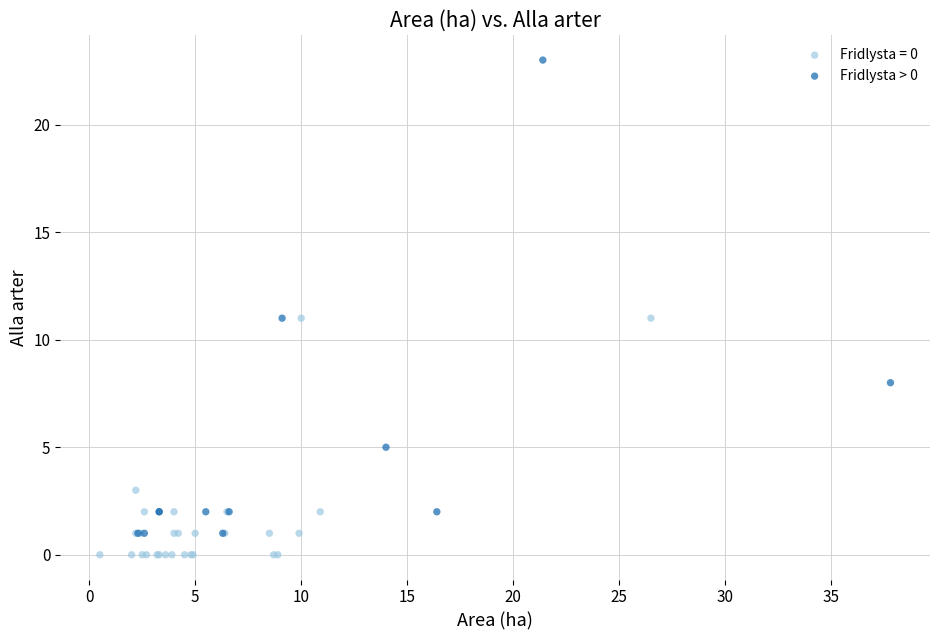

Which series has the largest Y range (max minus min)?

Fridlysta > 0